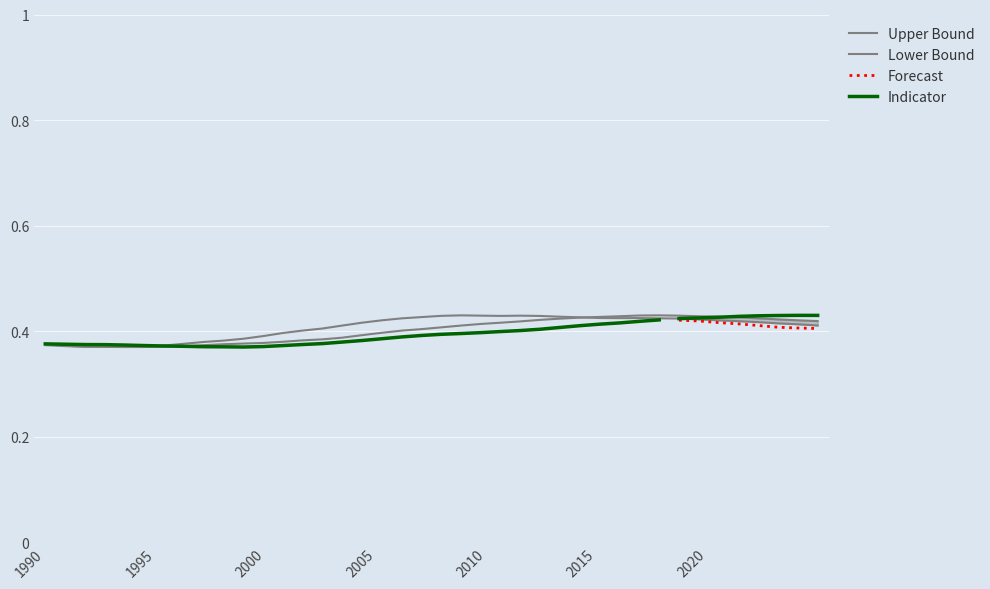

What is the minimum value shown in the chart?

0.4